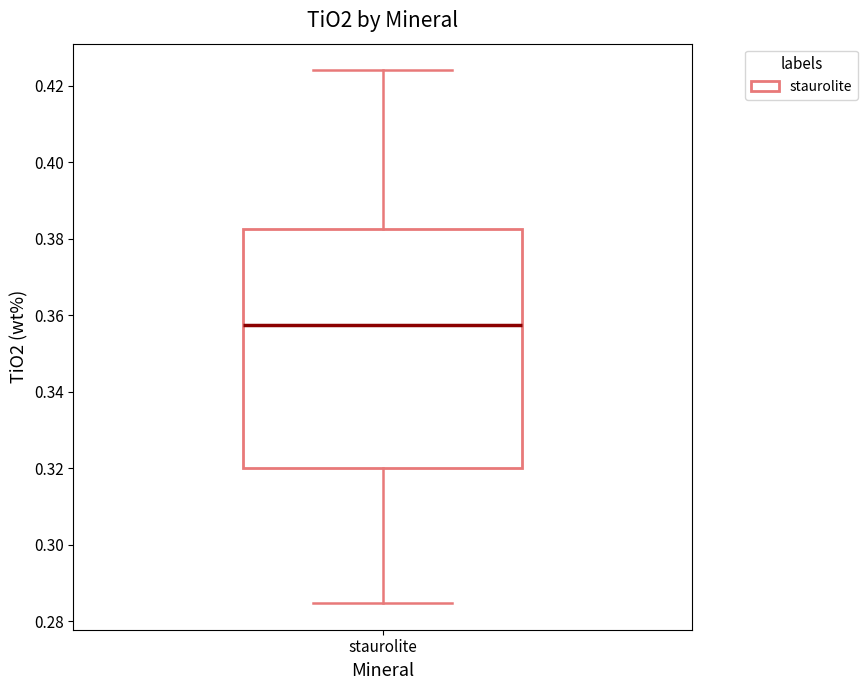

Read this box plot against the y-axis: the position of the median line, the range covered by the box, and the ends of both whiskers. The values are not printed on the chart, so give them approximately, as read against the axis.

median 0.358, box 0.320 to 0.382, whiskers 0.284 to 0.424